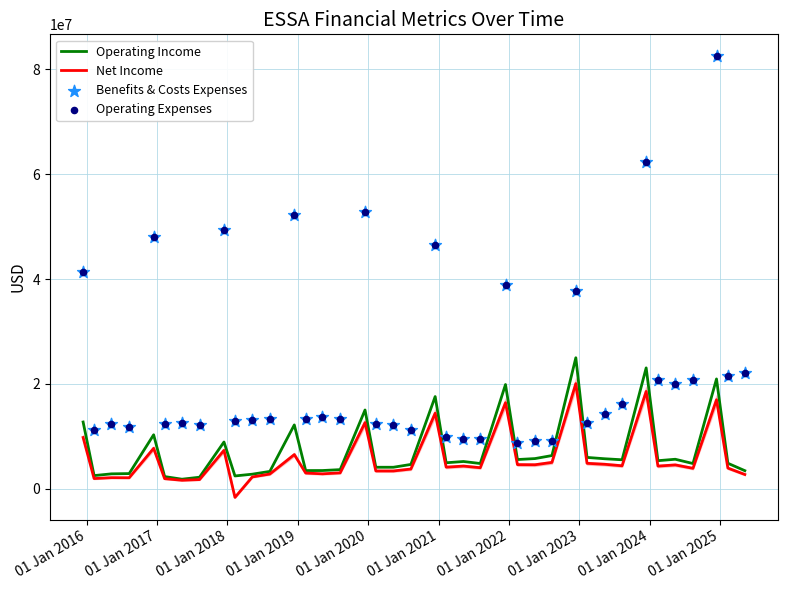

Which series contains the lowest Y value?

Net Income